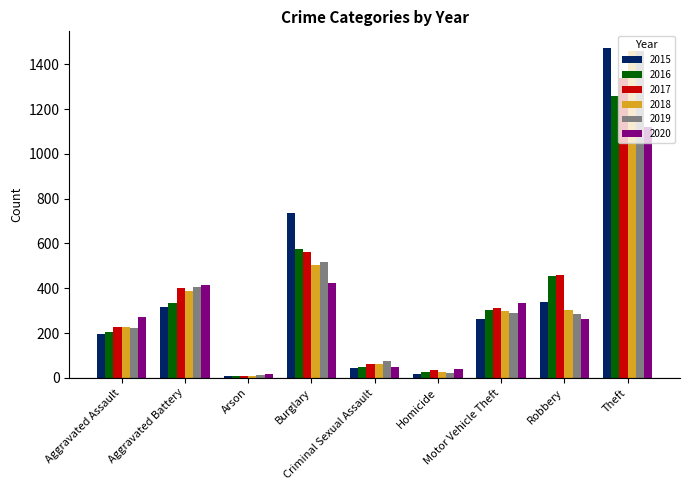

Where is 2015 nearest to the value 741?

Burglary